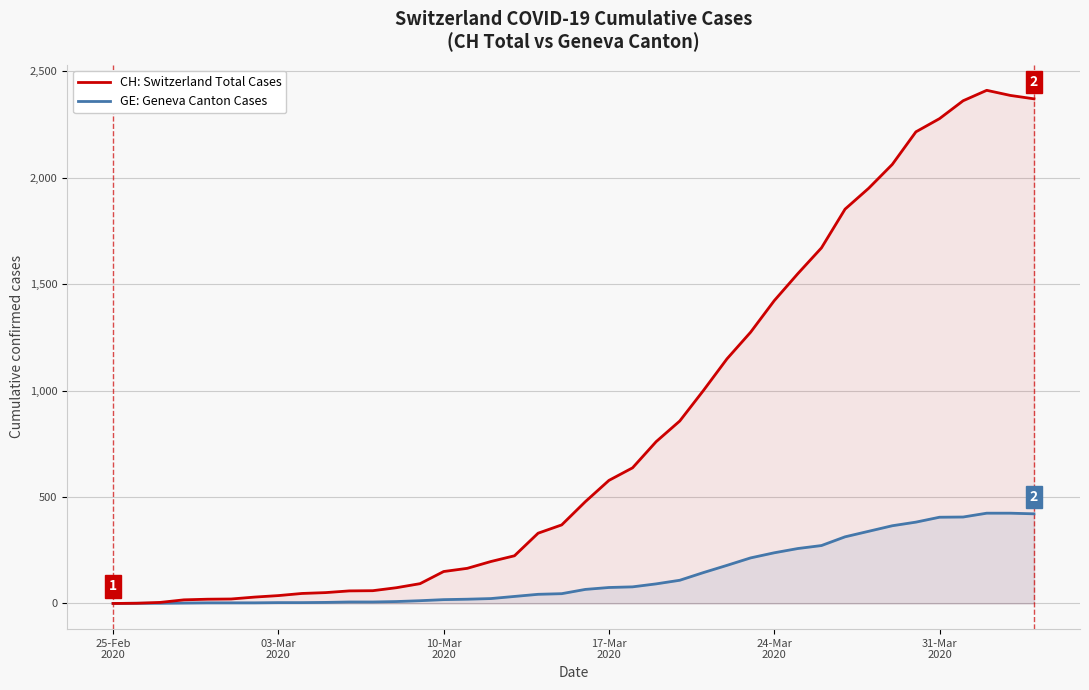

Which series has the widest spread of values?

CH: Switzerland Total Cases